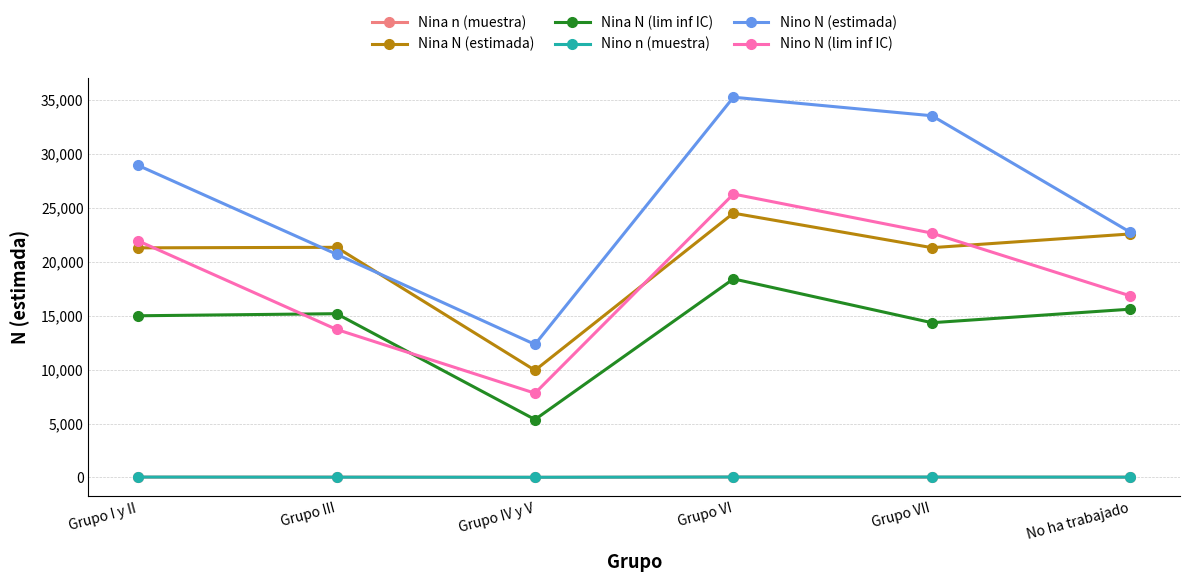

At which label does Nina N (estimada) reach its minimum?

Grupo IV y V